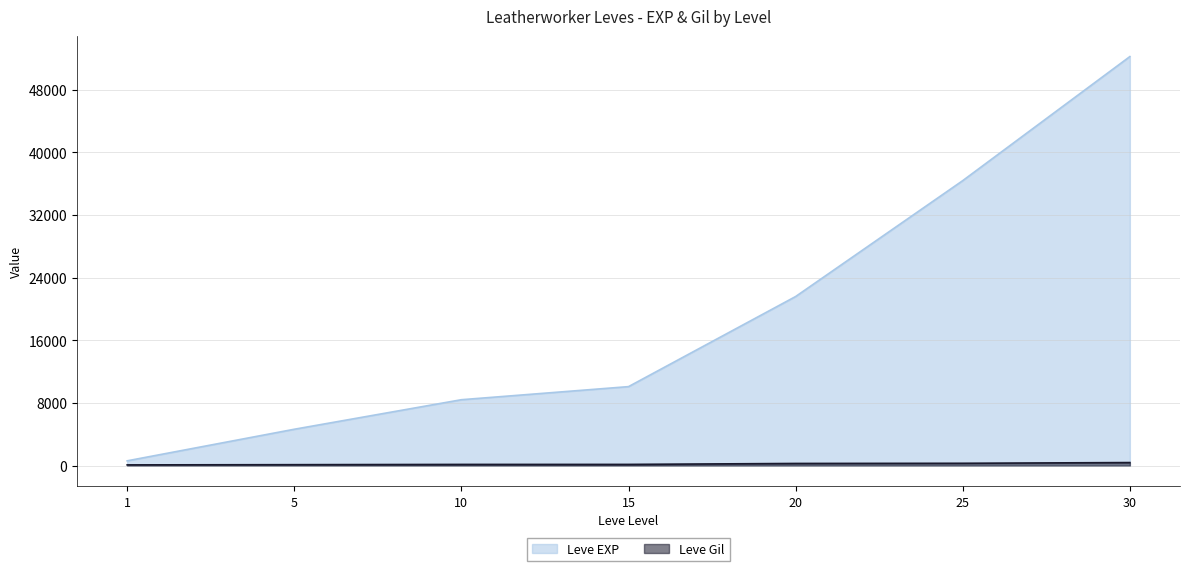

How many distinct data groups are displayed?

2